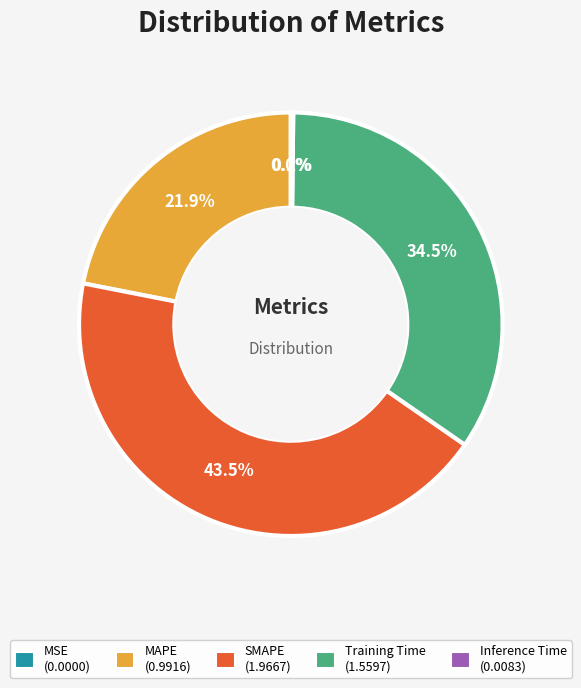

Approximately how many times larger is the value at MAPE compared to Training Time?

0.6